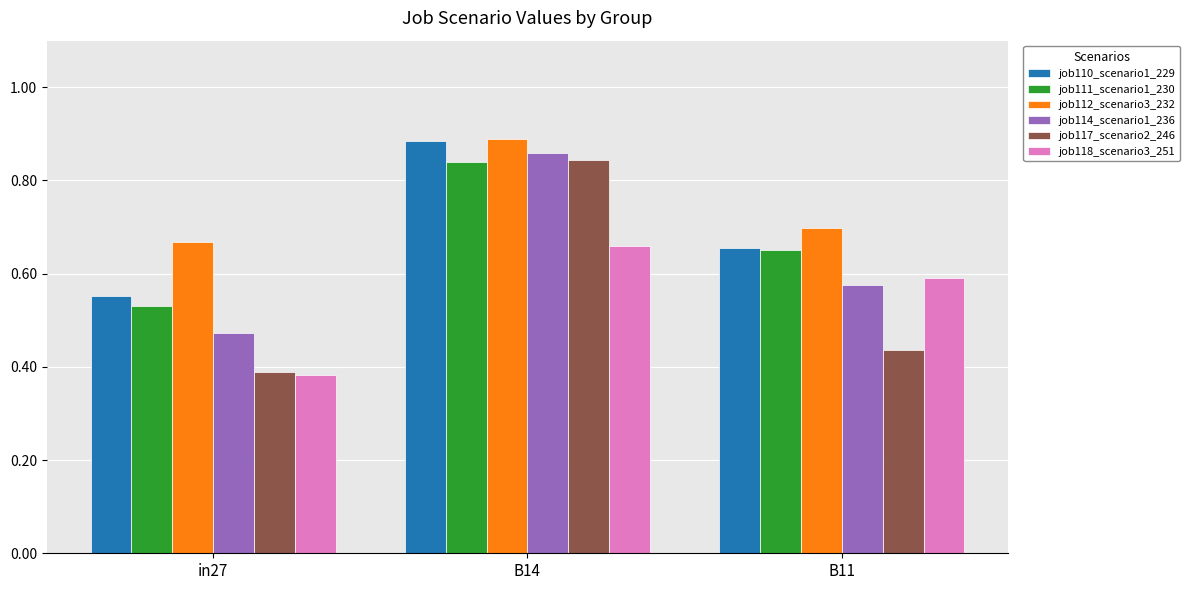

Which label corresponds to the largest value in the chart?

B14